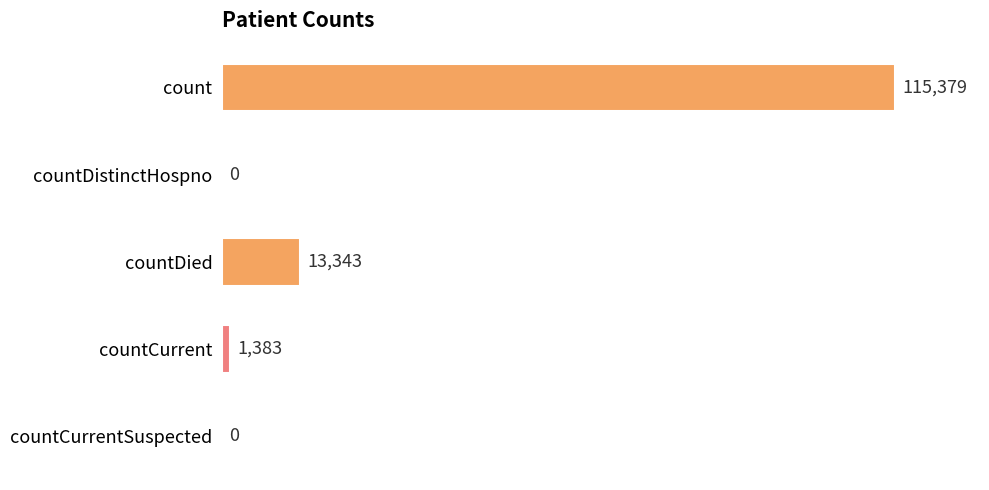

True or false: the data shows 13343 at countDied.

True